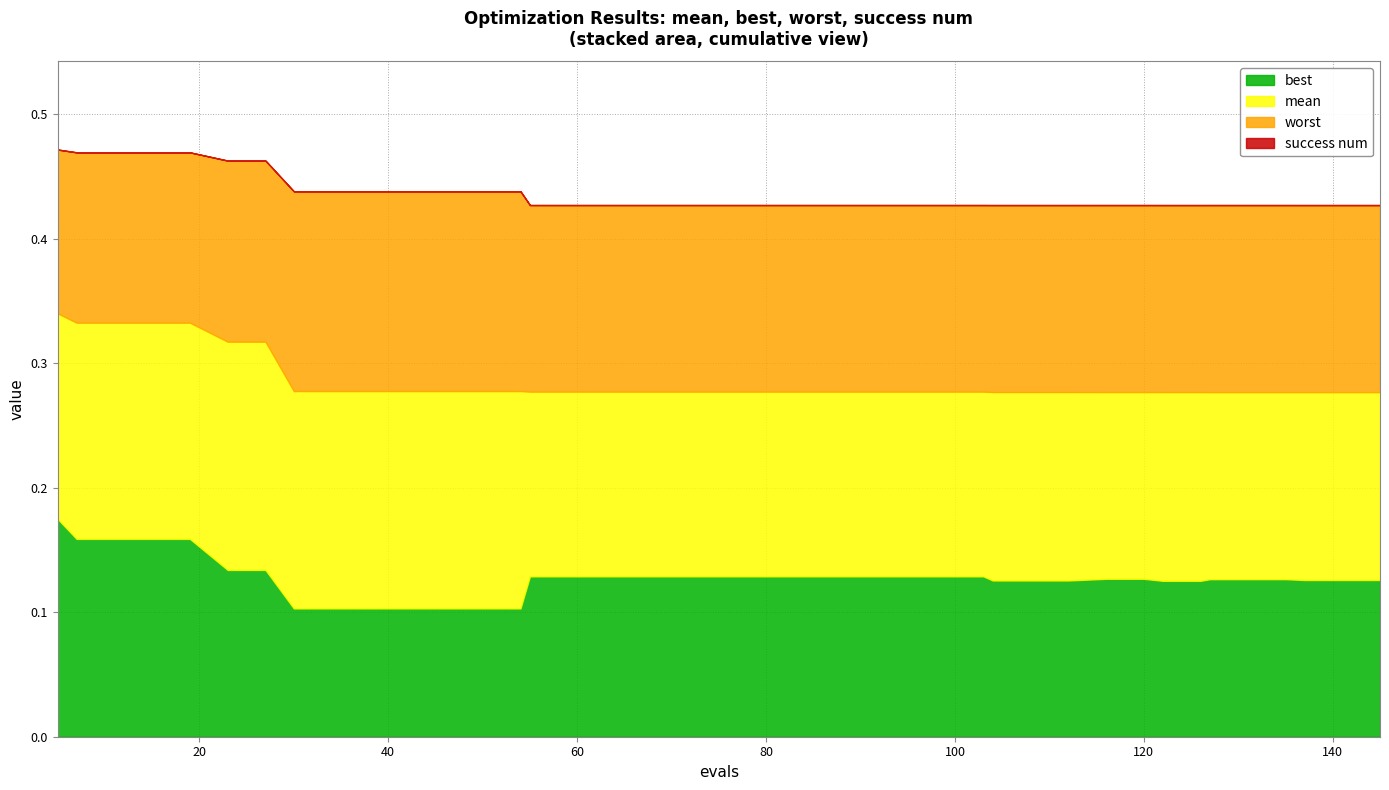

Which series has the largest total across all categories?

worst